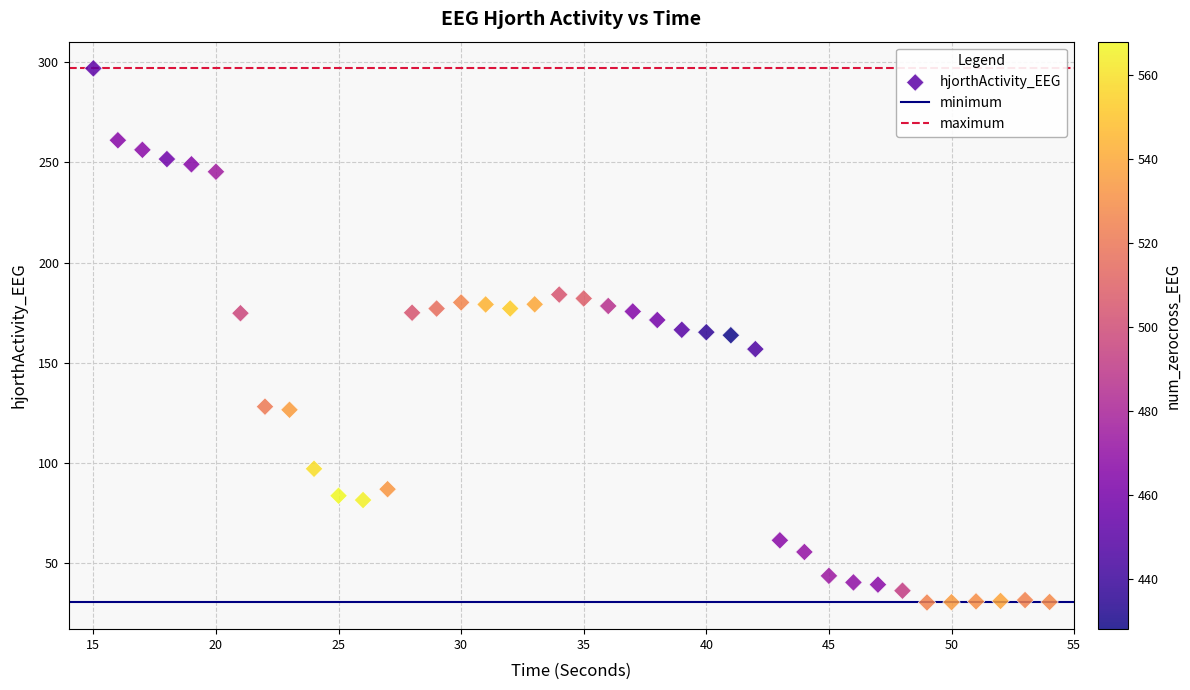

What is the range of Y values (max minus min)?

266.4